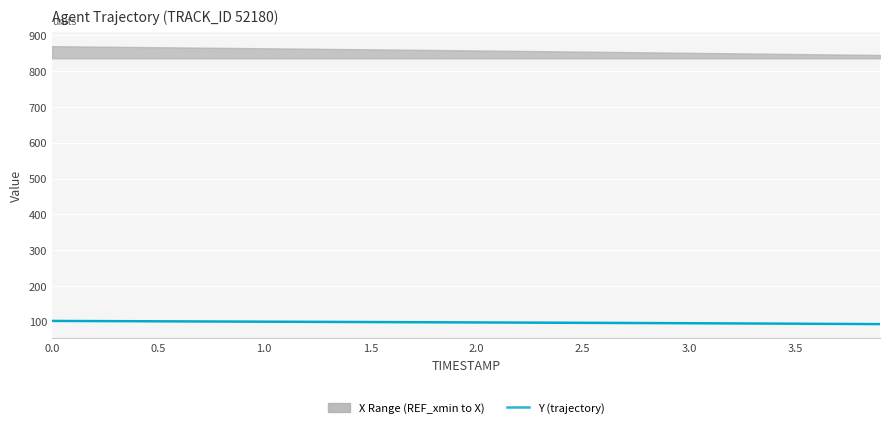

What is the highest value of the Y (trajectory) series?

102.7